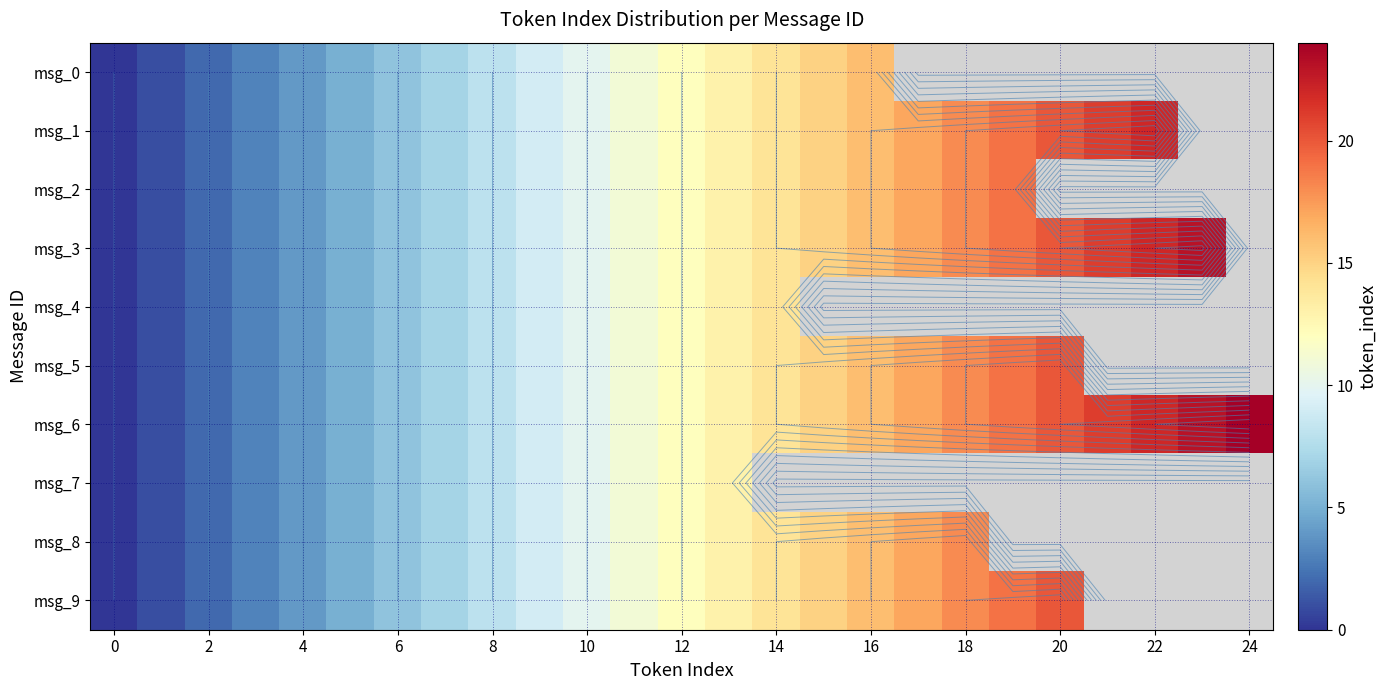

Between 10 and 24, which series saw the biggest shift?

msg_6